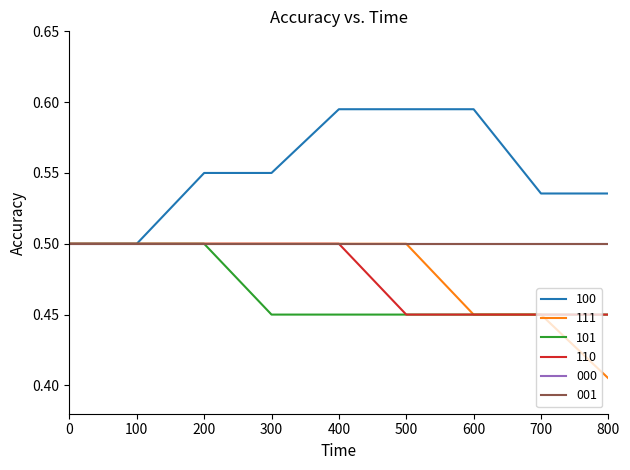

Which series has the largest total across all categories?

100